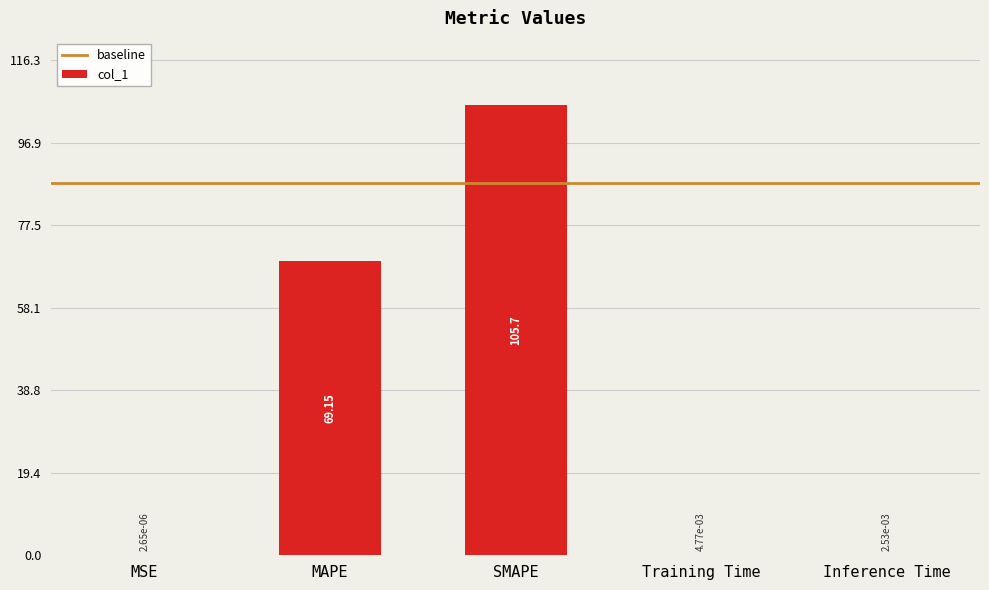

What is the sum of all values?

174.9